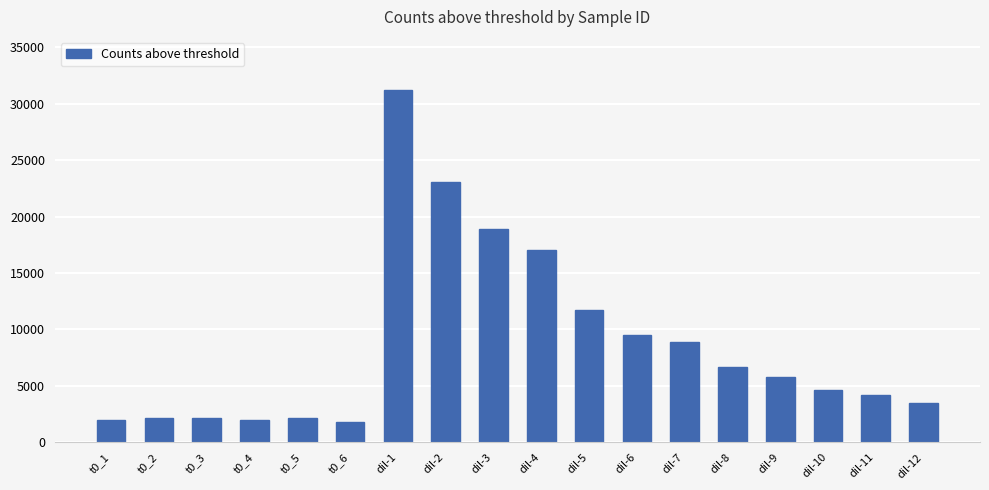

What is the value of the 3rd bar from the left?

2133